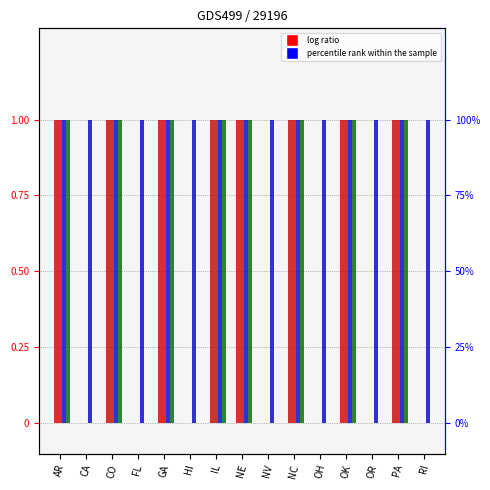

Is the value of natural gas combined cycle at RI greater than the value of hard coal at NC?

No